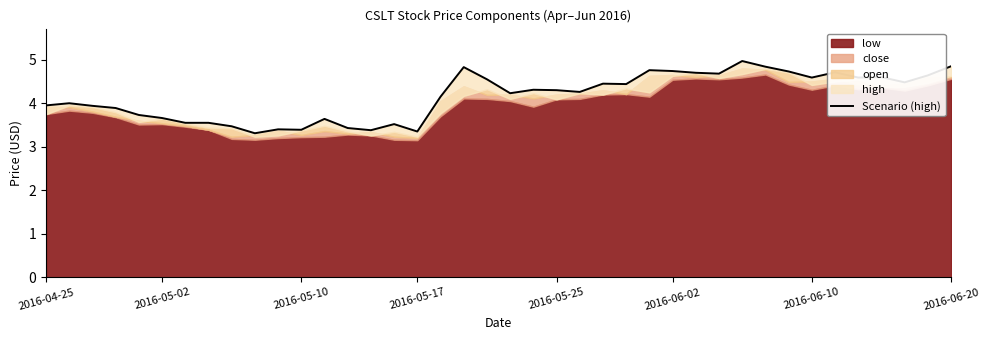

How many points are lower than both their immediate neighbors (excluding endpoints)?

11